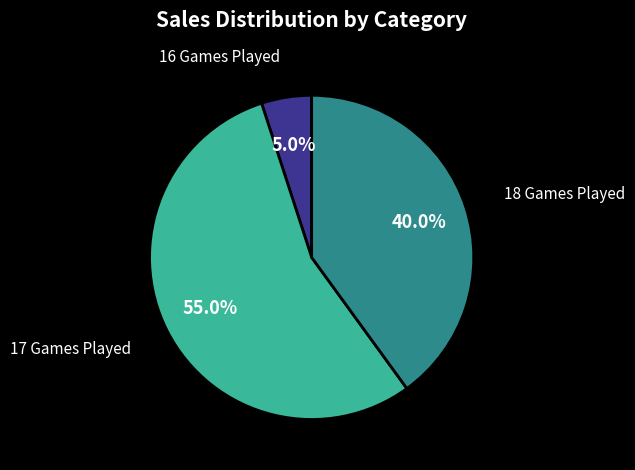

Is there any slice that represents more than half of the pie?

Yes